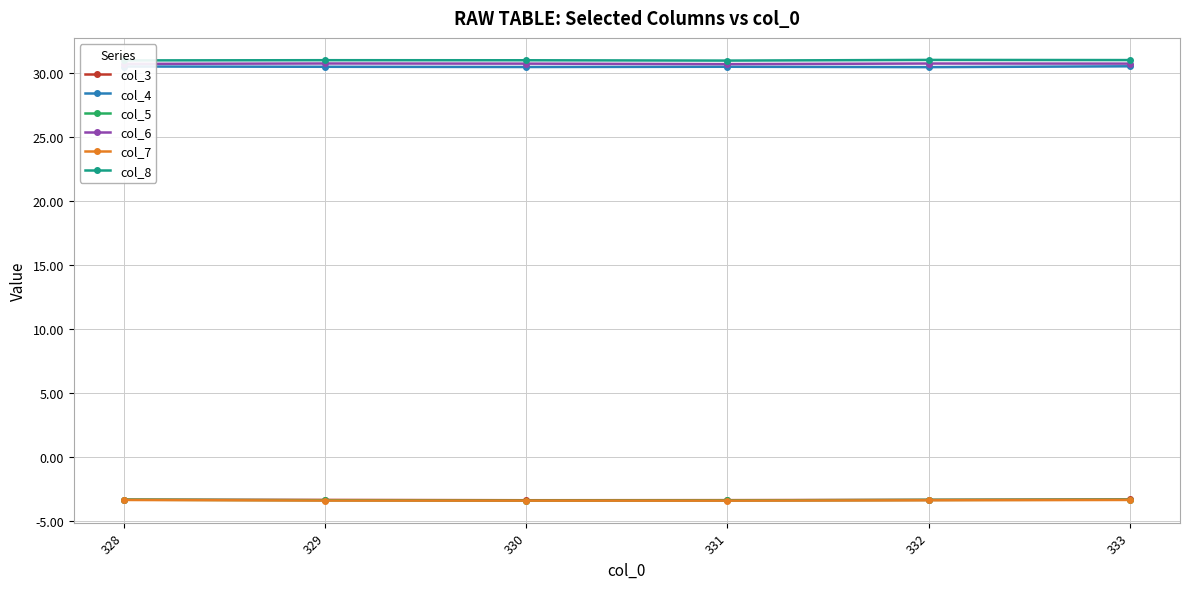

True or false: col_8 has more than 2 interior local peaks.

False